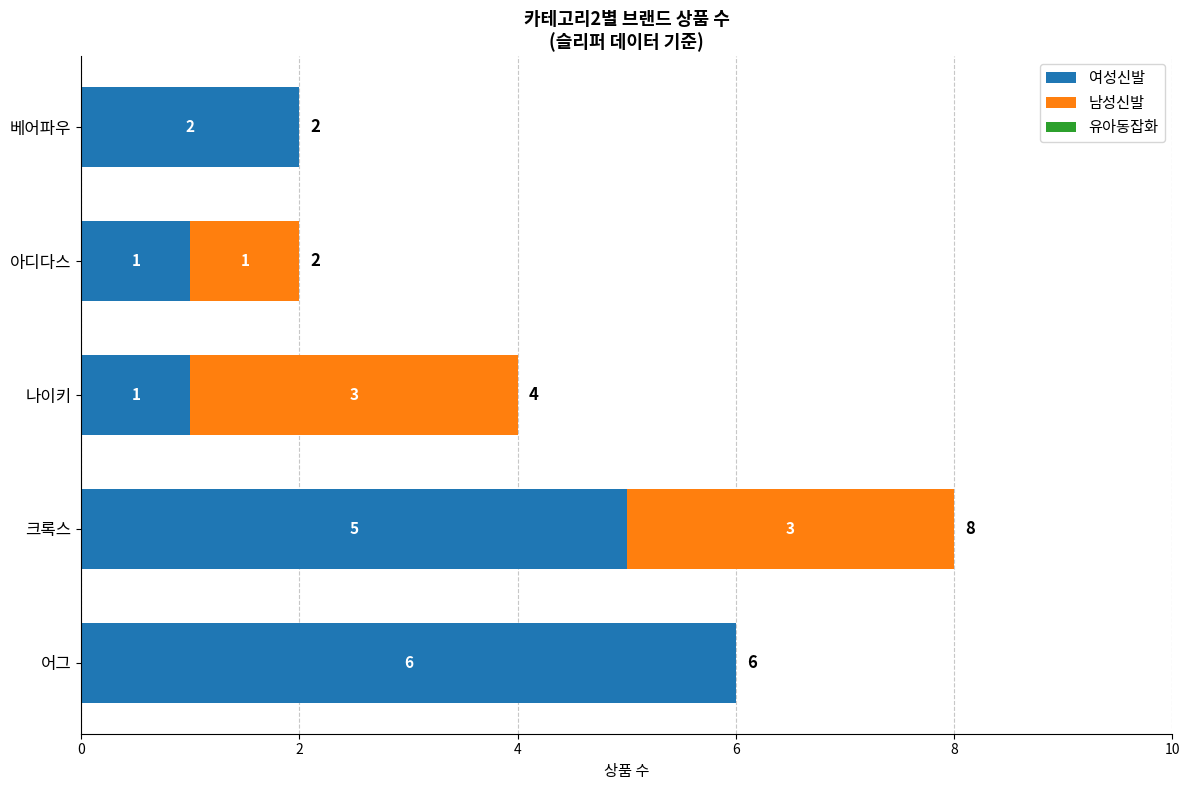

Is it true that 여성신발 equals 9 at 어그?

False